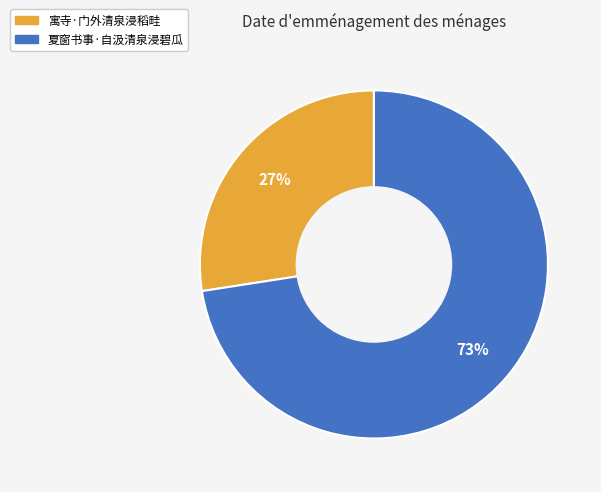

True or false: 寓寺·门外清泉浸稻畦 accounts for 27% of the total.

True